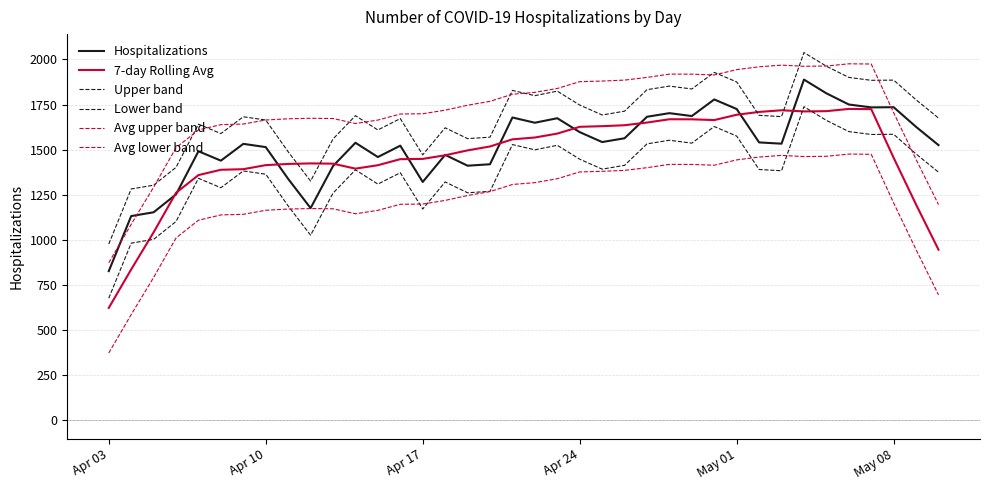

At how many categories does at least one series exceed 1467?

35